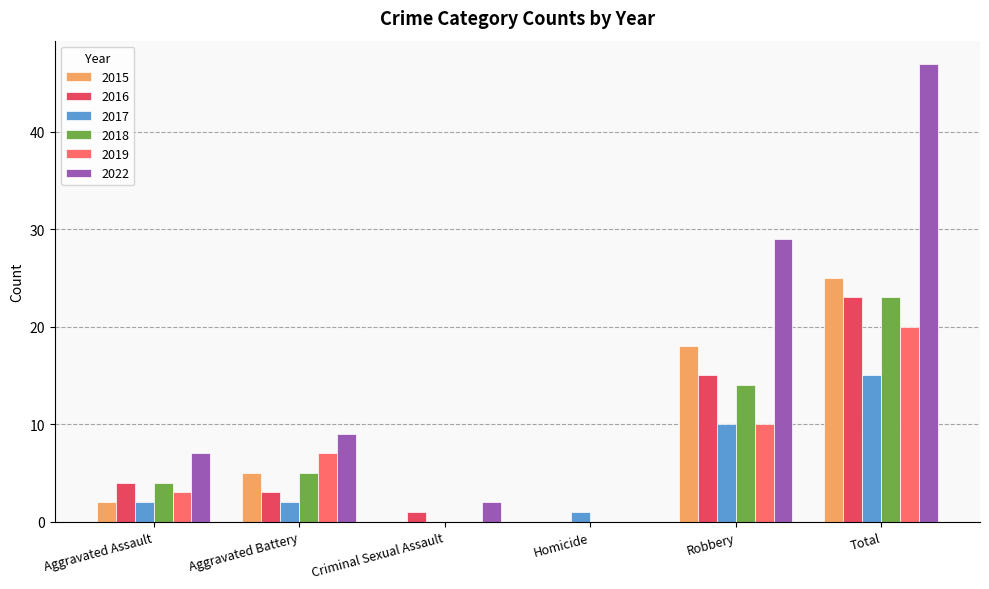

Are the bars grouped side by side (vs. stacked)?

Yes